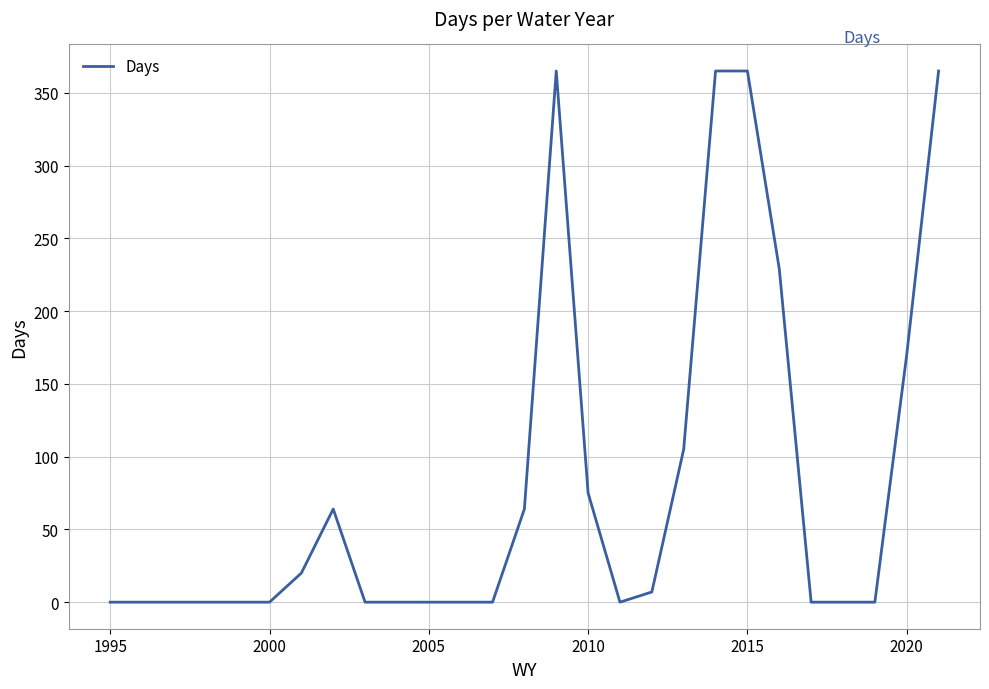

Count the number of values greater than 0.

12